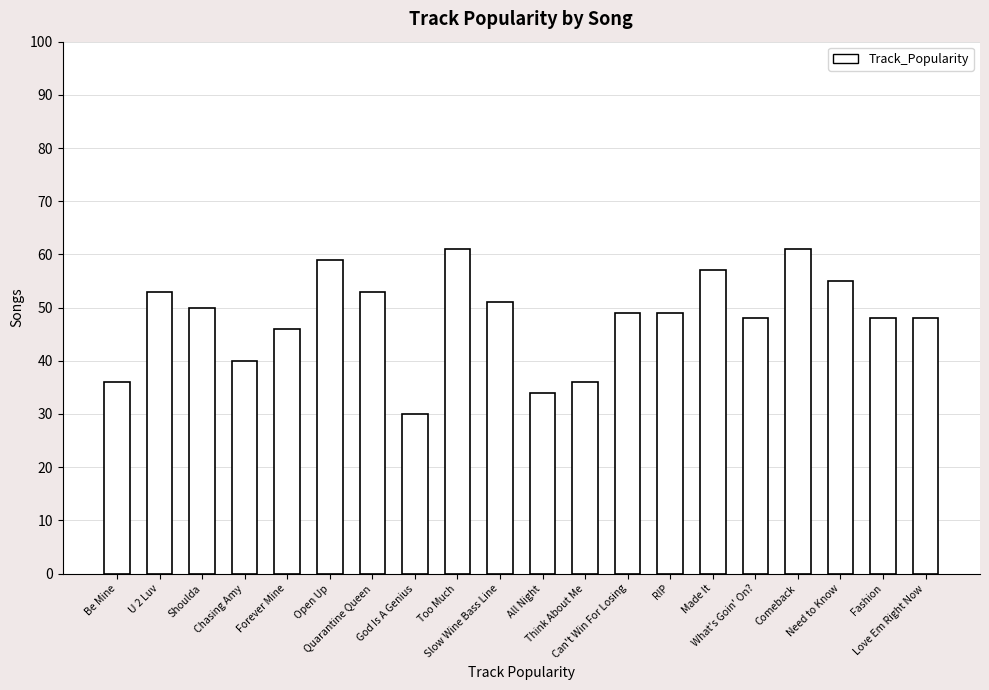

What is the difference between the second highest and second lowest values?

27